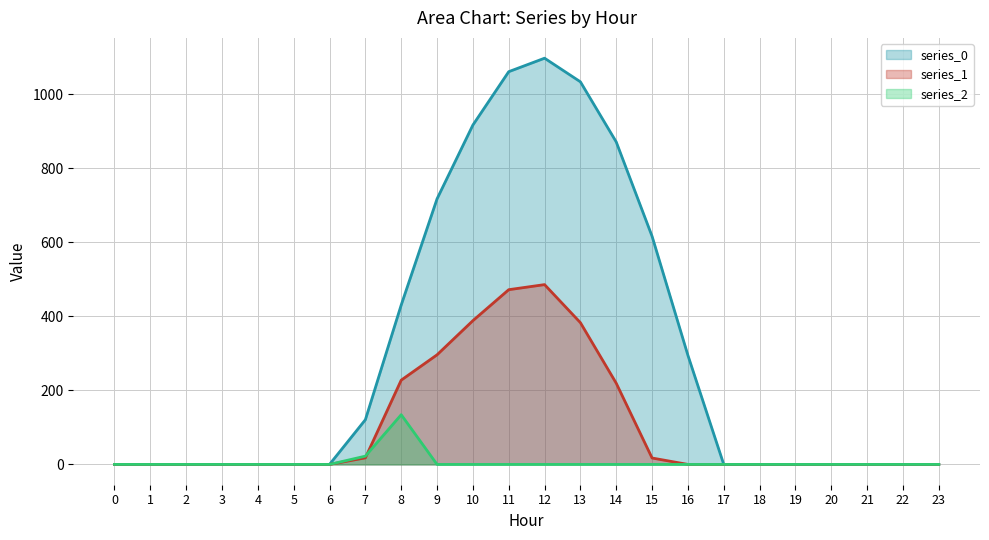

List the series in order of their overall mean, highest first.

series_0, series_1, series_2